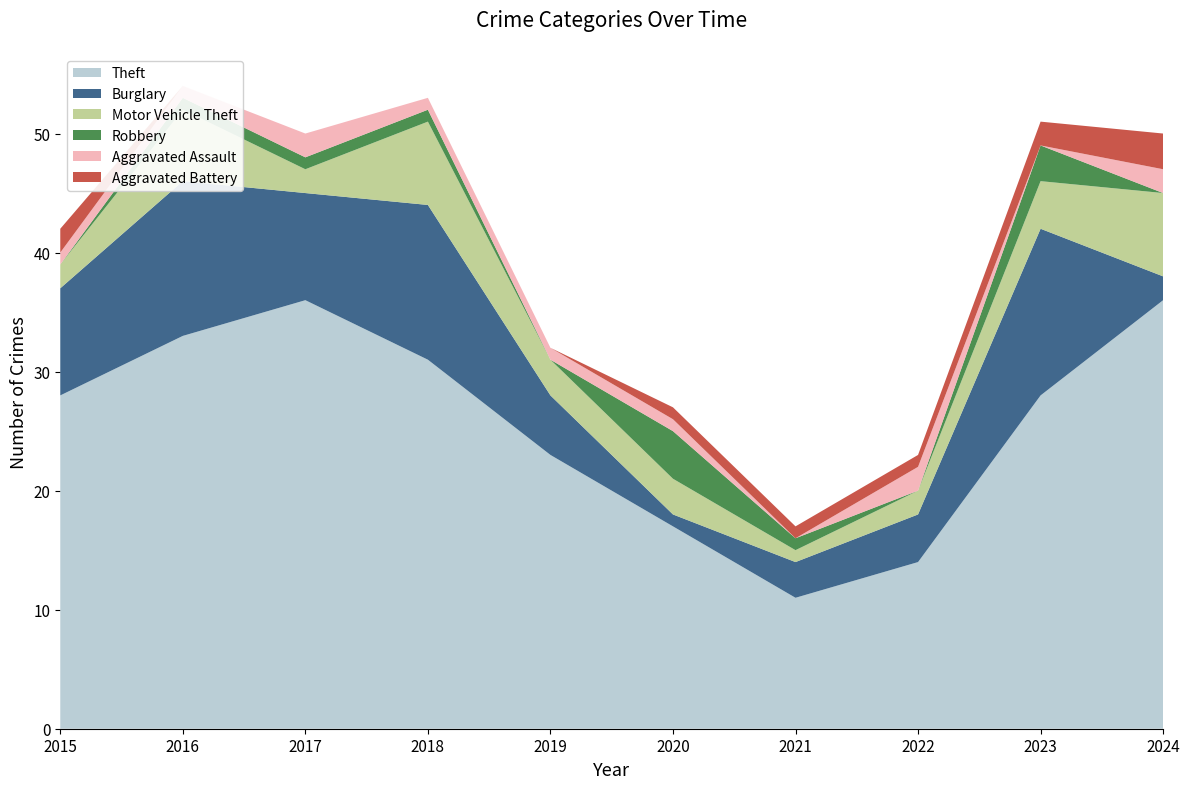

Reading right to left, list all the values displayed in this chart.

Theft: 2024=36	2023=28	2022=14	2021=11	2020=17	2019=23	2018=31	2017=36	2016=33	2015=28
Burglary: 2024=2	2023=14	2022=4	2021=3	2020=1	2019=5	2018=13	2017=9	2016=13	2015=9
Motor Vehicle Theft: 2024=7	2023=4	2022=2	2021=1	2020=3	2019=3	2018=7	2017=2	2016=6	2015=2
Robbery: 2024=0	2023=3	2022=0	2021=1	2020=4	2019=0	2018=1	2017=1	2016=1	2015=0
Aggravated Assault: 2024=2	2023=0	2022=2	2021=0	2020=1	2019=1	2018=1	2017=2	2016=1	2015=1
Aggravated Battery: 2024=3	2023=2	2022=1	2021=1	2020=1	2019=0	2018=0	2017=0	2016=0	2015=2